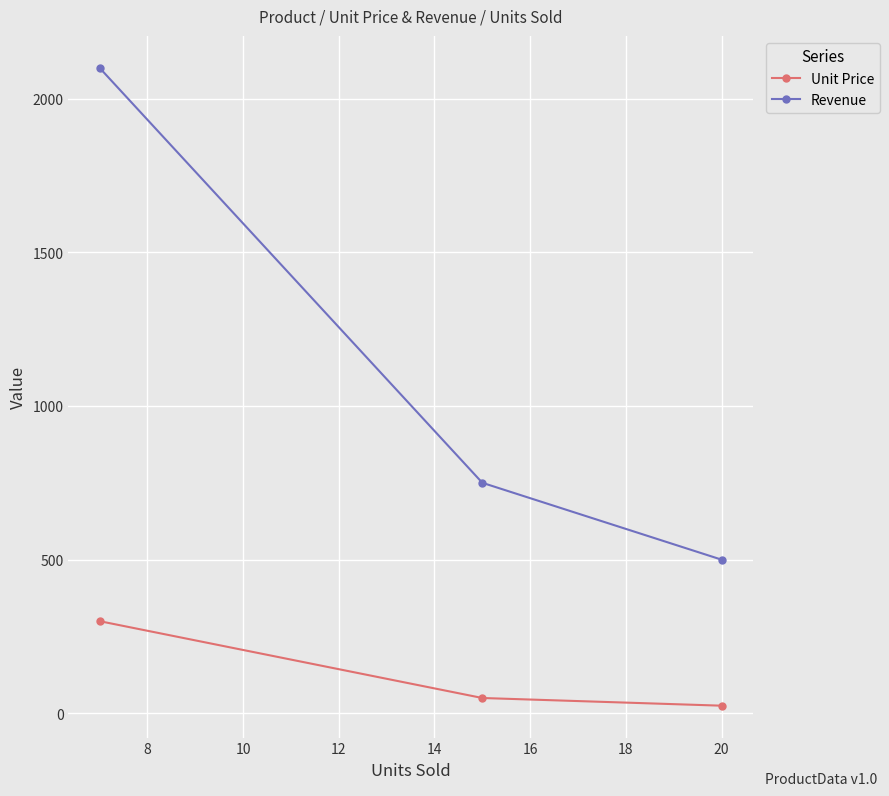

How many Revenue values are between 500 and 2100?

3